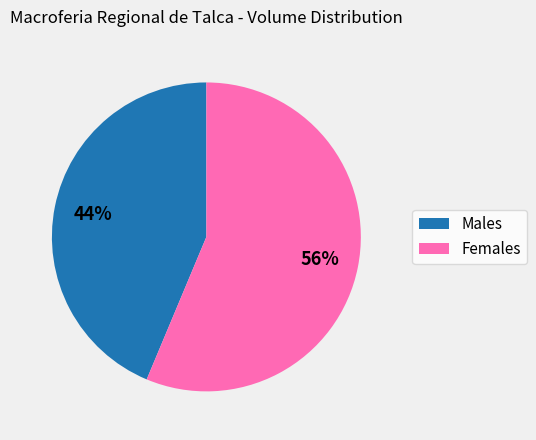

To the nearest percent, what is the average slice percentage?

50%